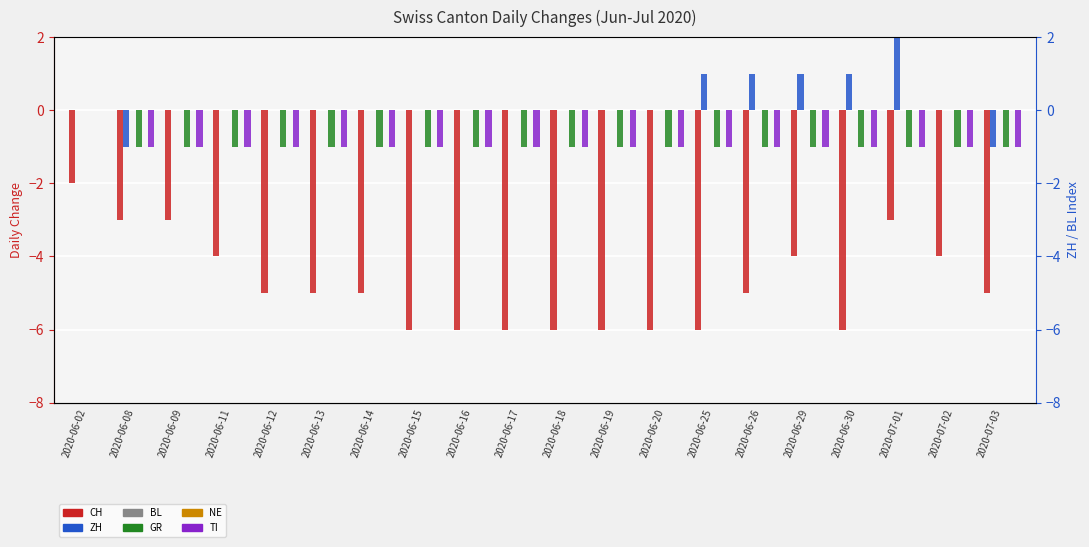

At which category does the chart reach its minimum across all series?

2020-06-15